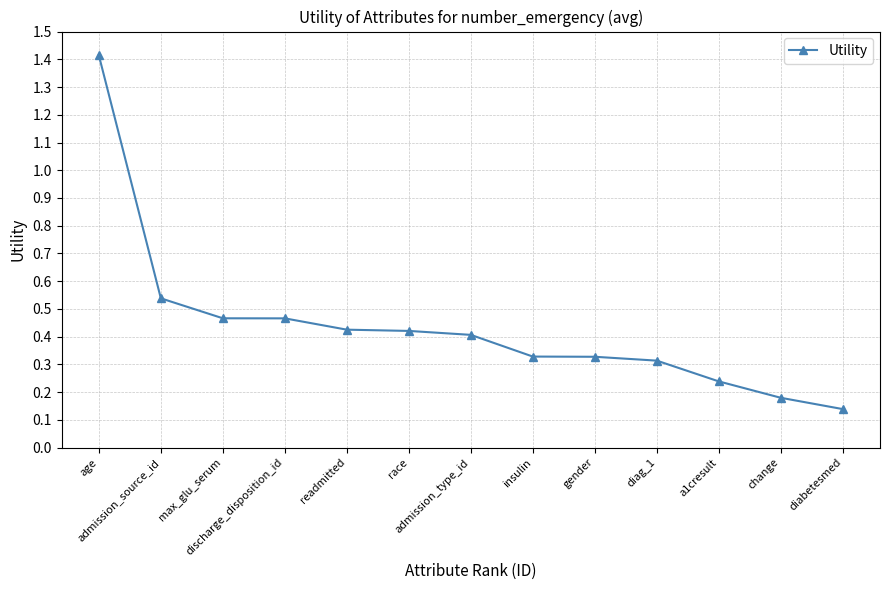

What is the value of the 1st point from the left?

1.4